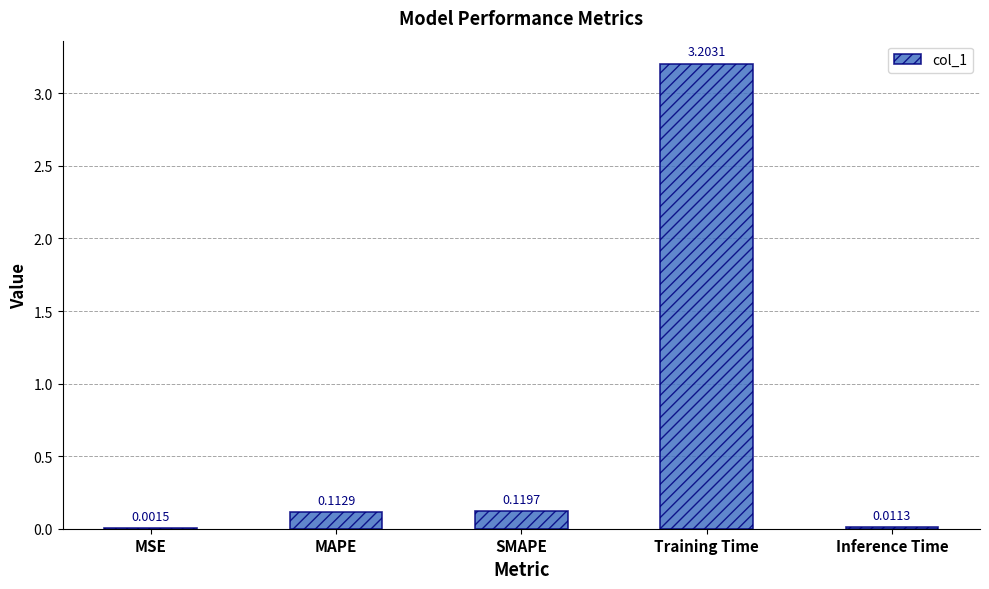

The chart shows a value of 1.2 at Training Time. True or false?

False